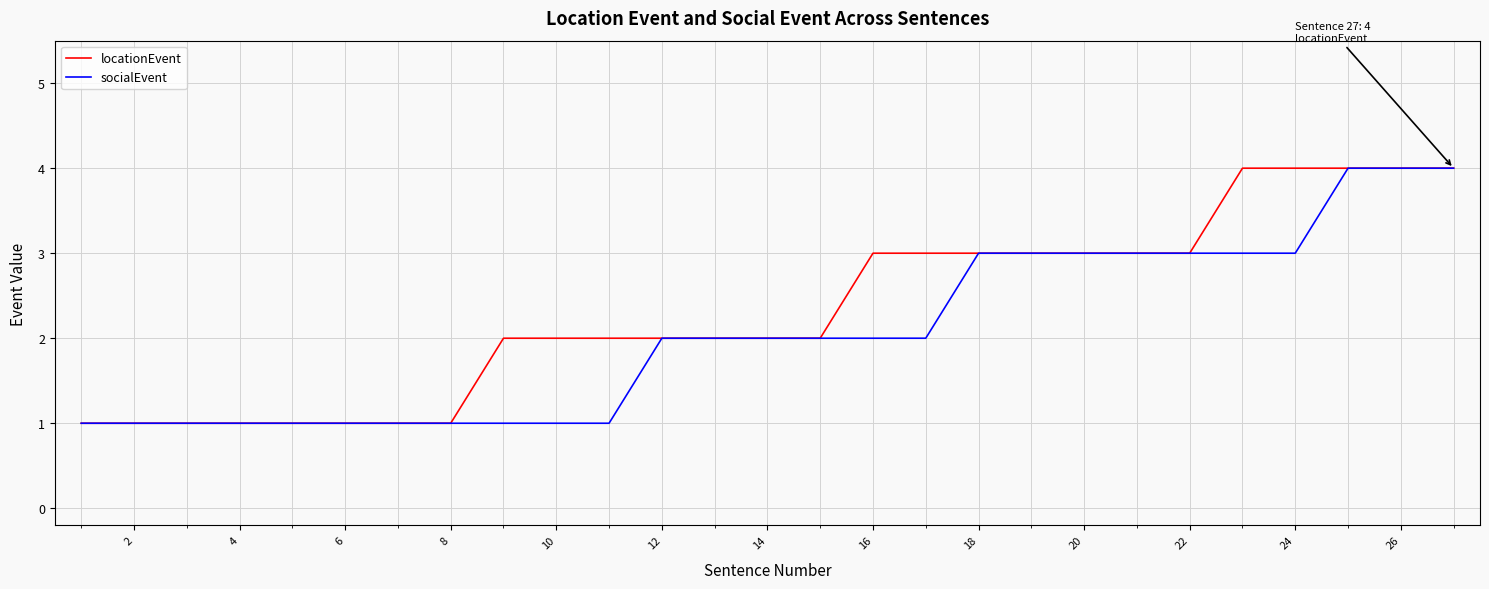

What is the greatest value displayed?

4